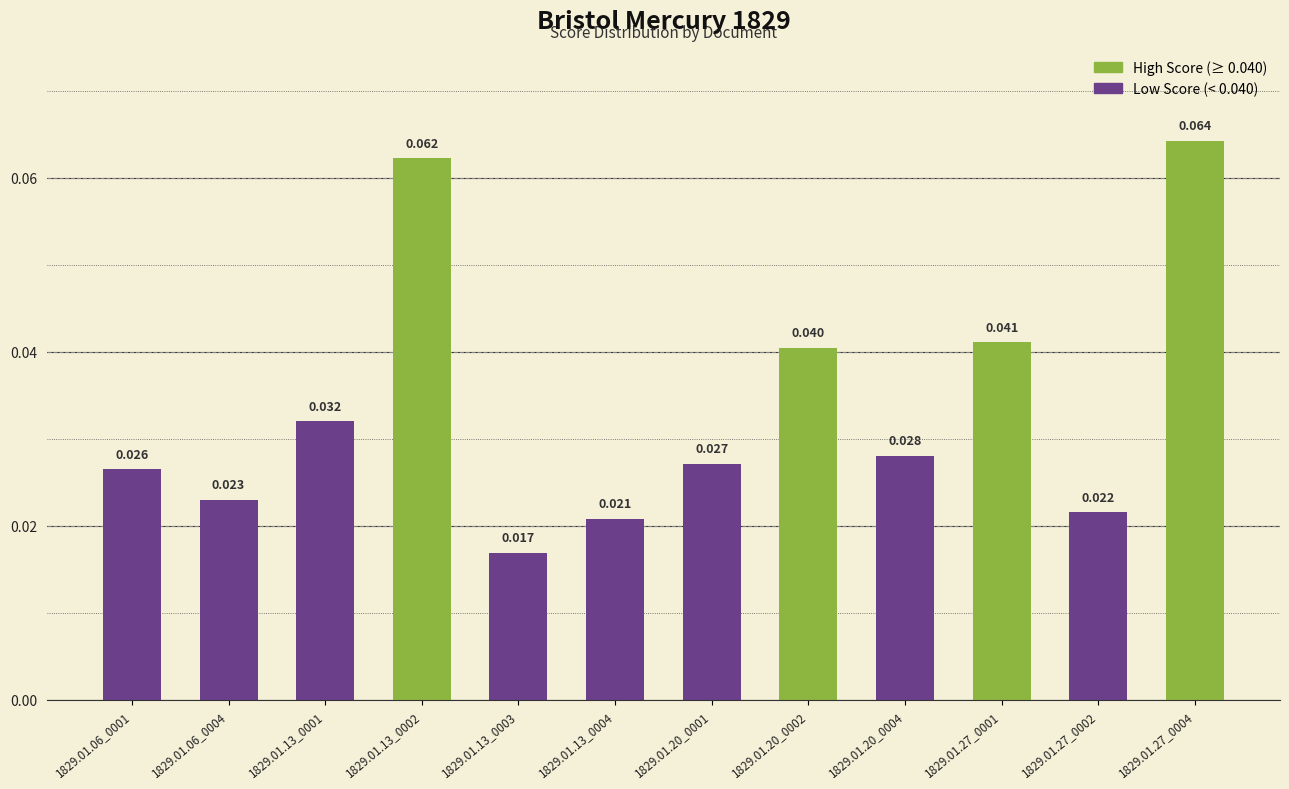

List the labels in order of value, largest first.

1829.01.27_0004, 1829.01.13_0002, 1829.01.27_0001, 1829.01.20_0002, 1829.01.13_0001, 1829.01.20_0004, 1829.01.20_0001, 1829.01.06_0001, 1829.01.06_0004, 1829.01.27_0002, 1829.01.13_0004, 1829.01.13_0003